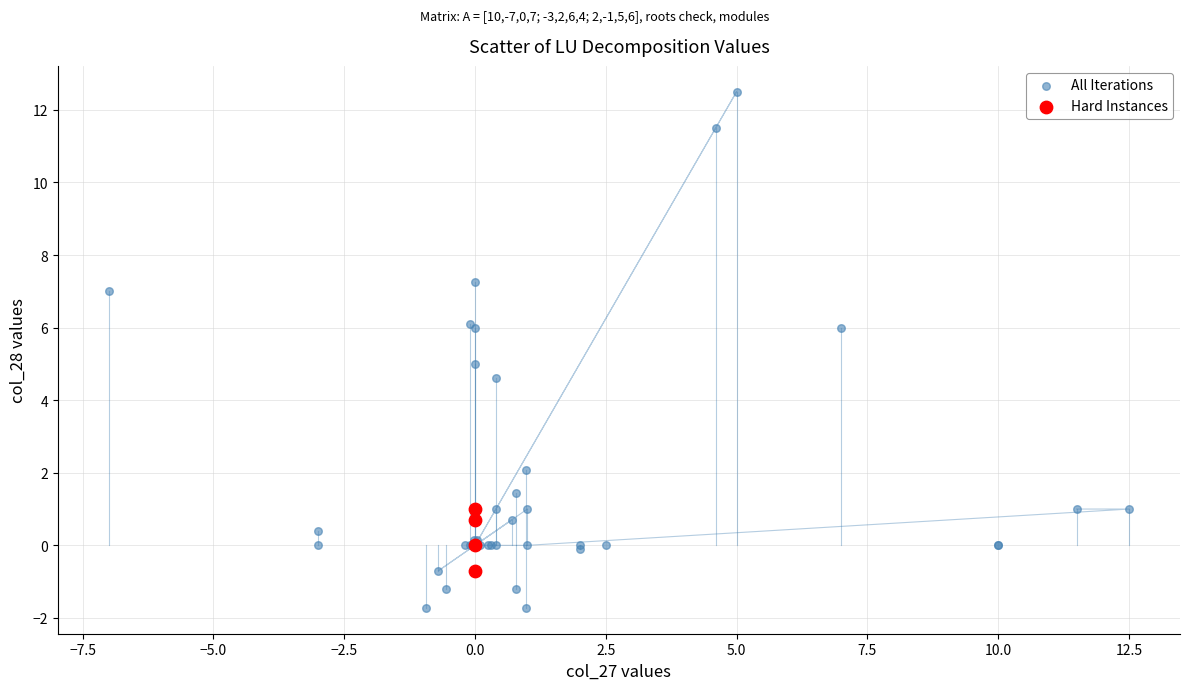

Which series reaches the minimum Y coordinate?

All Iterations